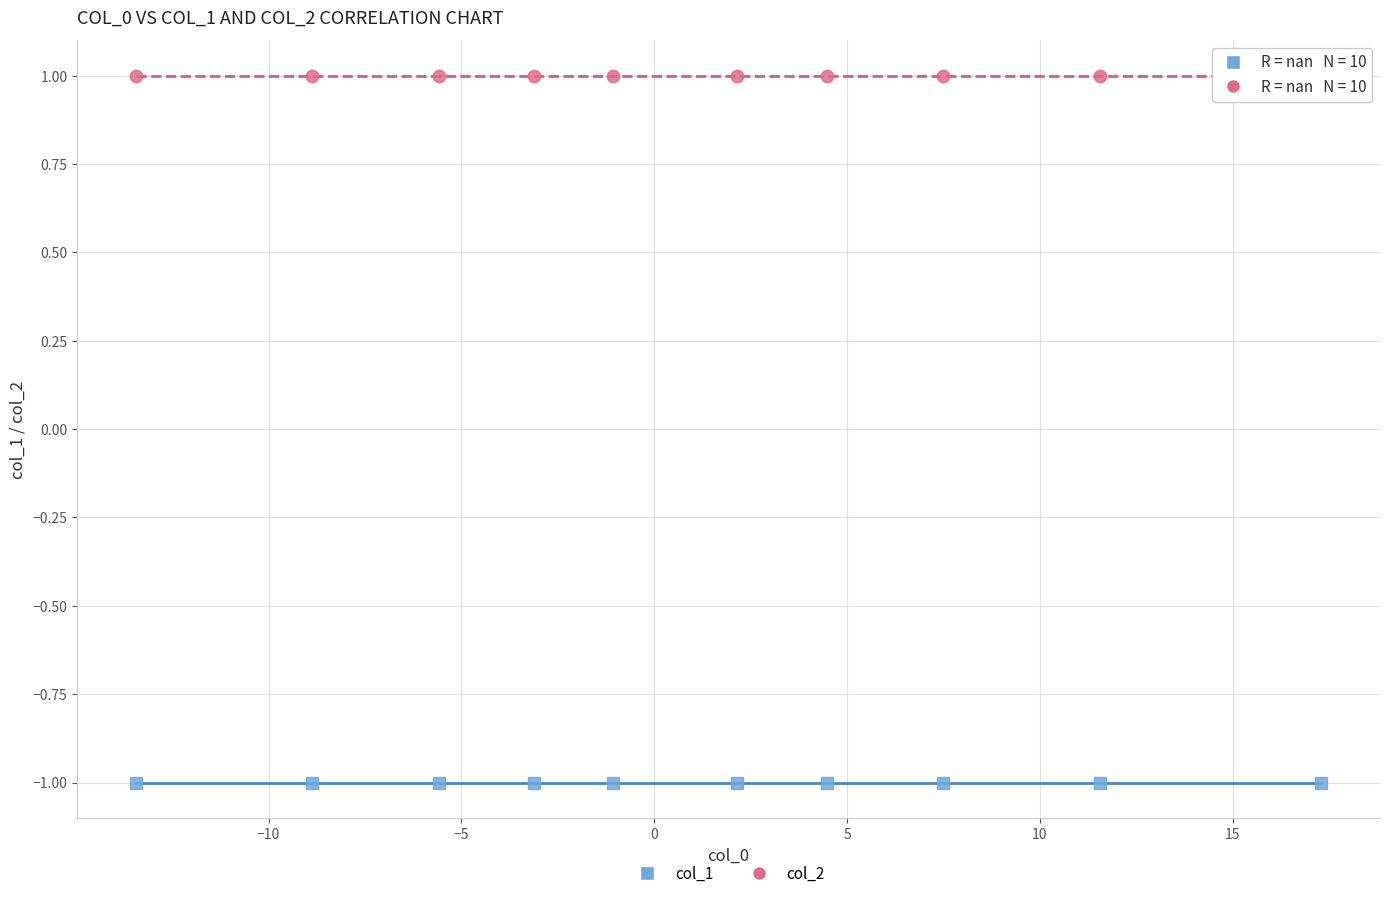

Which series reaches the minimum Y coordinate?

col_1